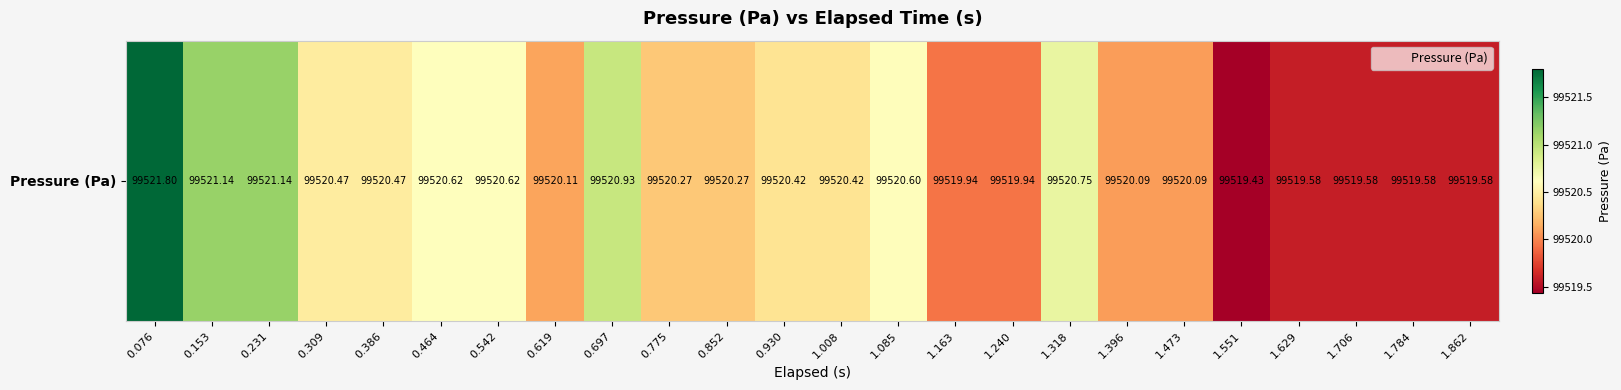

What is the difference between the maximum and second lowest values?

2.2